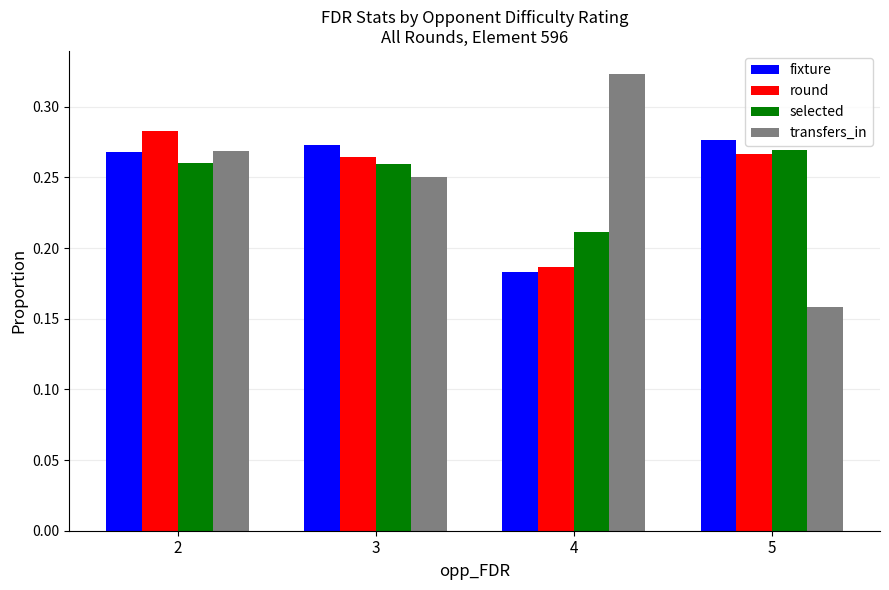

Which series has the largest range (max minus min)?

transfers_in